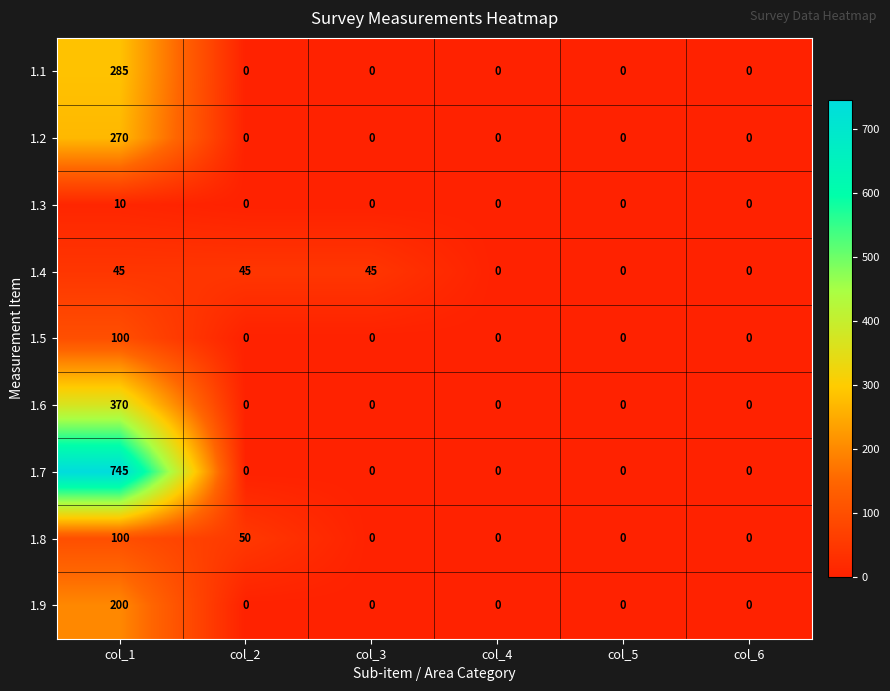

The value of 1.8 at col_3 is -54. True or false?

False